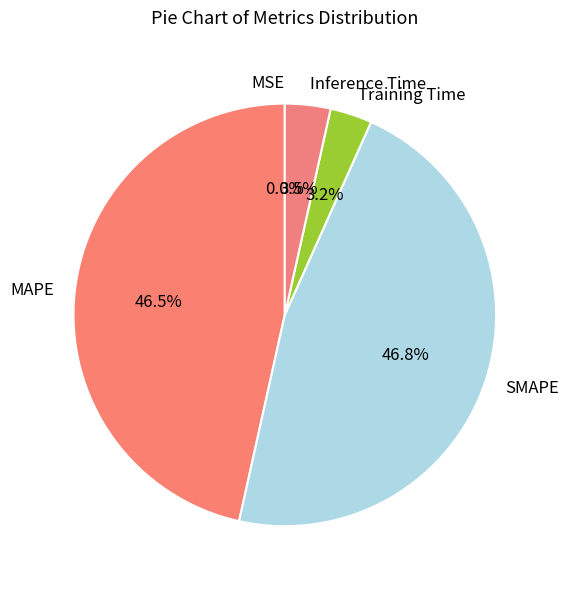

Is there any slice that represents more than half of the pie?

No